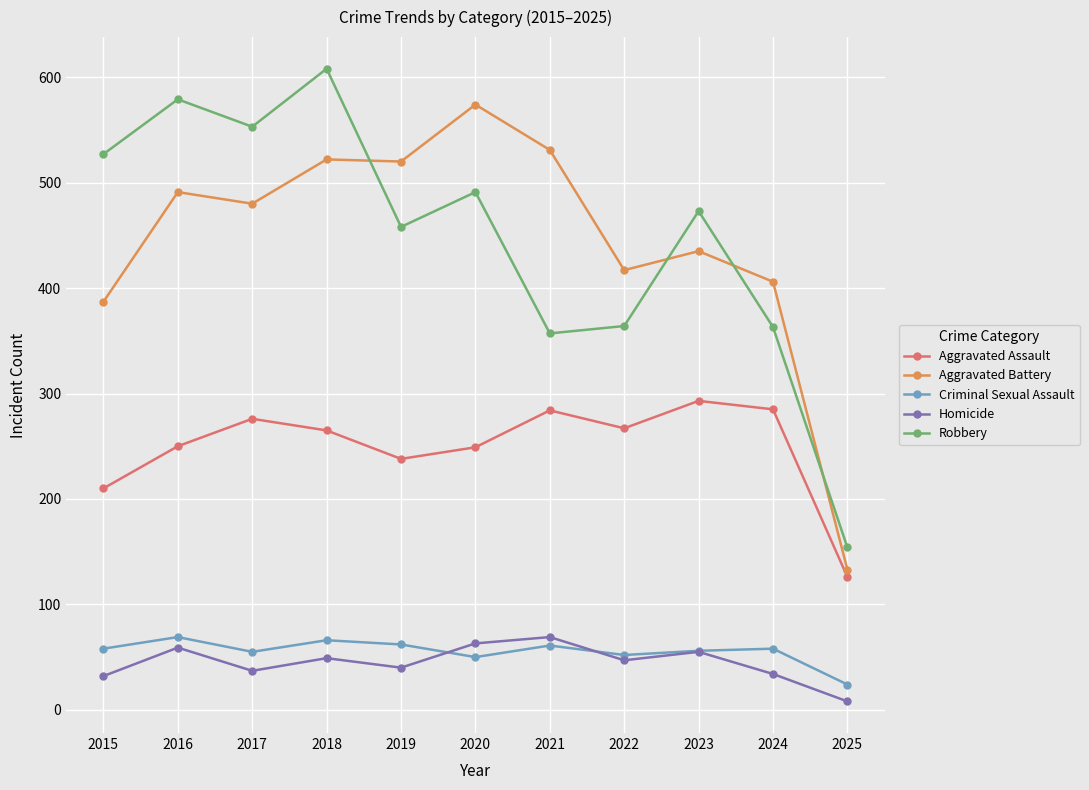

How many data points does each series have?

11